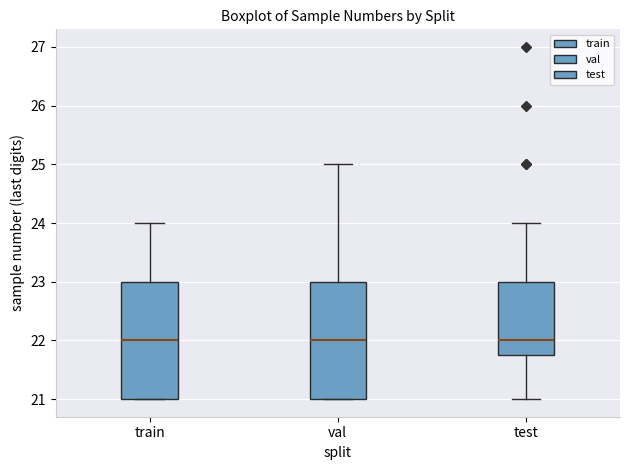

Where does the upper whisker of the box for val end on the y-axis? The values are not printed on the chart, so give them approximately, as read against the axis.

25.0